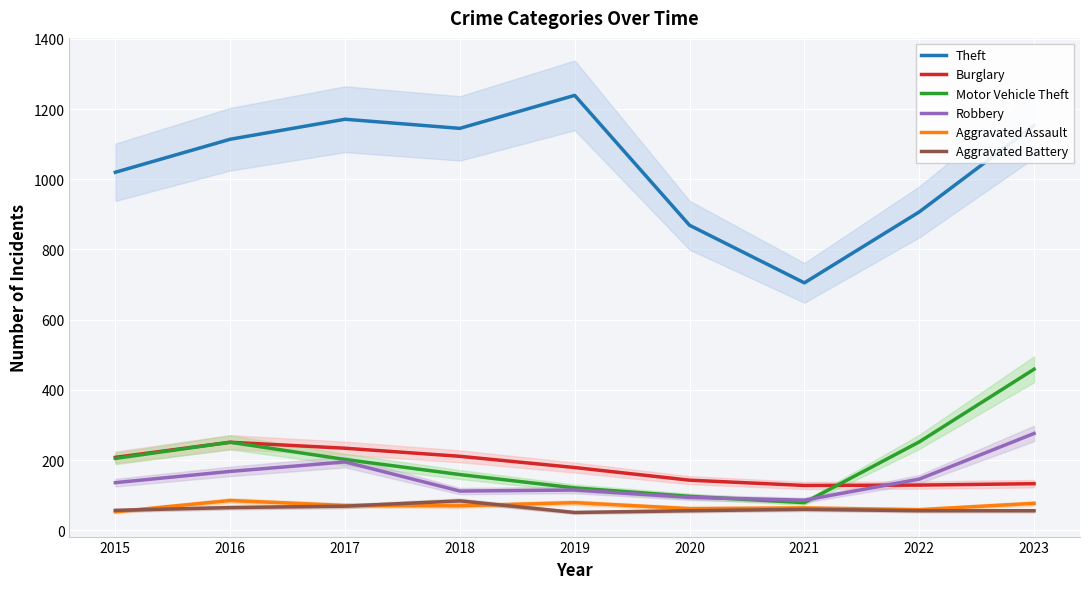

At which label does Aggravated Assault first exceed 70?

2016